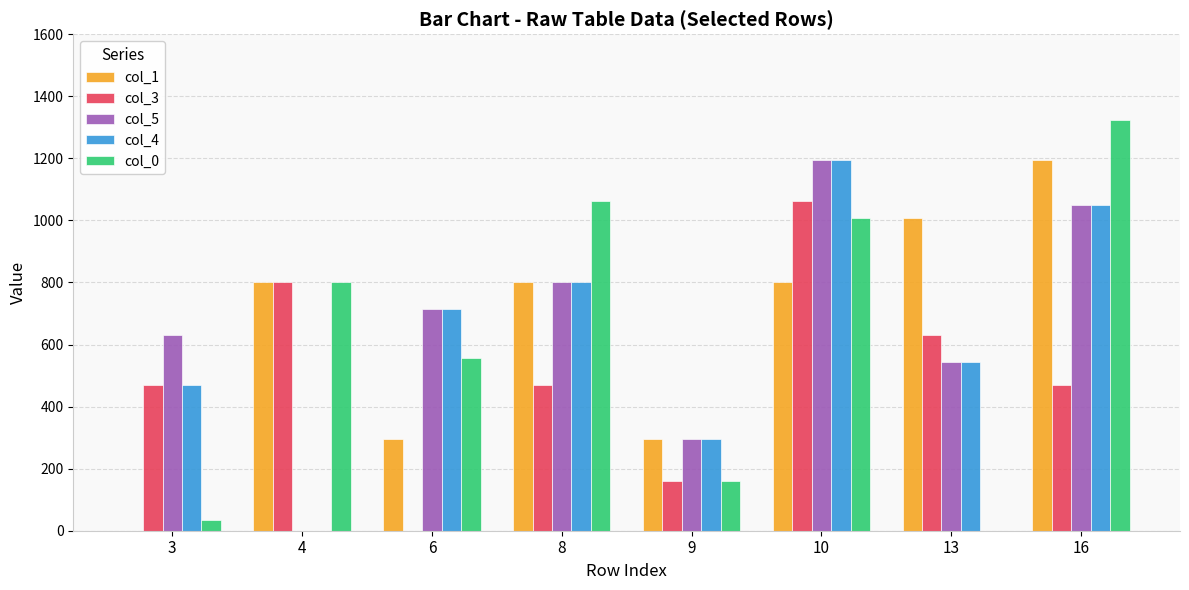

At which label does col_1 reach its peak?

16